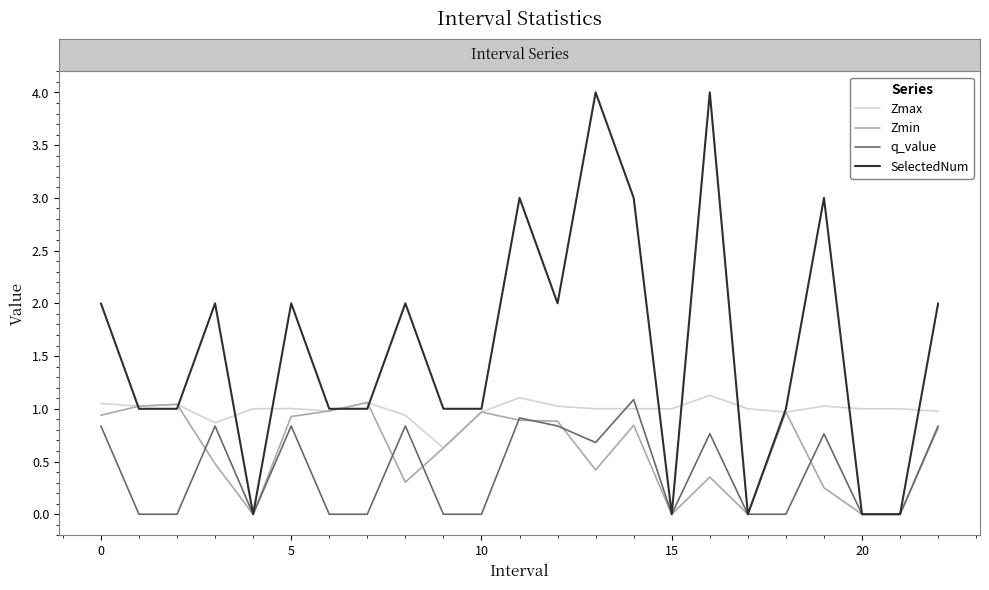

Rank the series by their average value, from lowest to highest.

q_value, Zmin, Zmax, SelectedNum